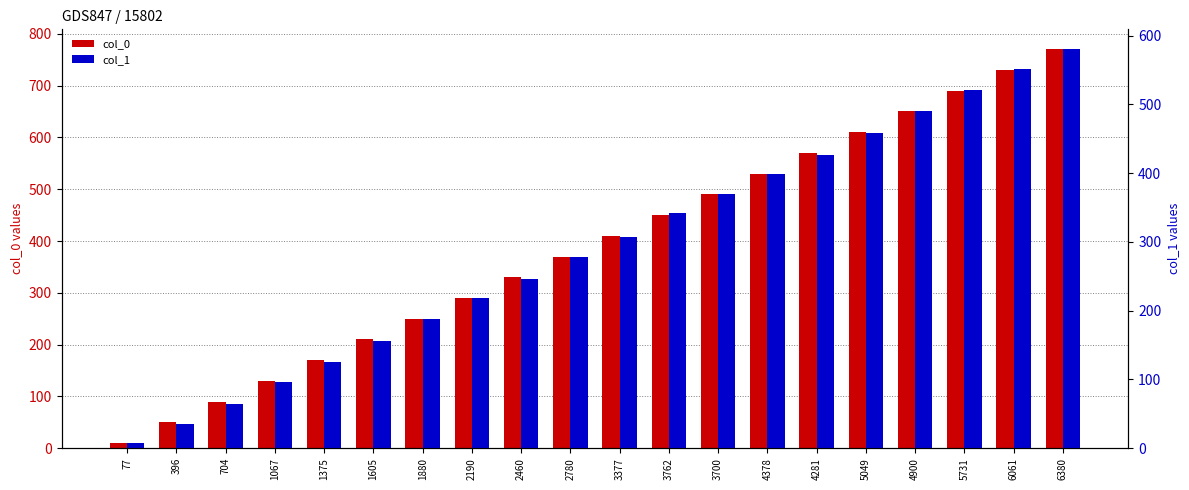

Reading left to right, extract all data points from this chart.

col_0: 77=10	396=50	704=90	1067=130	1375=170	1605=210	1880=250	2190=290	2460=330	2780=370	3377=410	3762=450	3700=490	4378=530	4281=570	5049=610	4900=650	5731=690	6061=730	6380=770
col_1: 77=7	396=36	704=64	1067=97	1375=125	1605=156	1880=188	2190=219	2460=246	2780=278	3377=307	3762=342	3700=370	4378=398	4281=427	5049=459	4900=490	5731=521	6061=551	6380=580